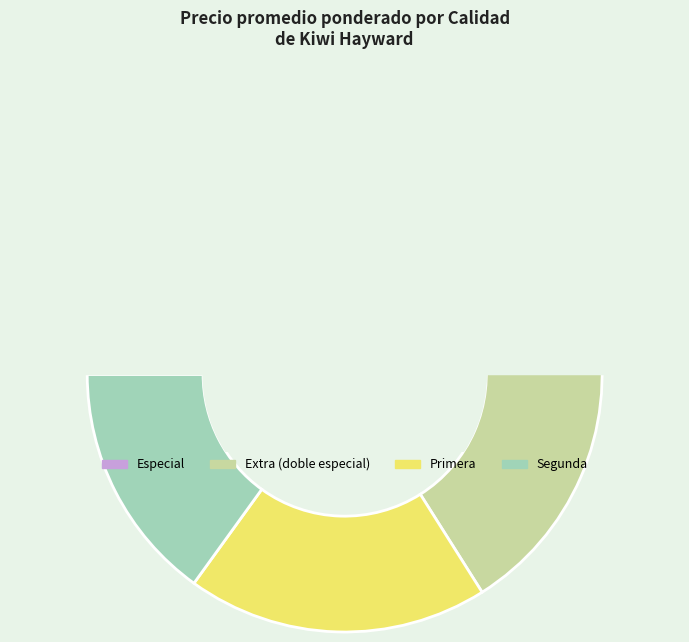

To the nearest percent, what portion does Primera represent?

20%